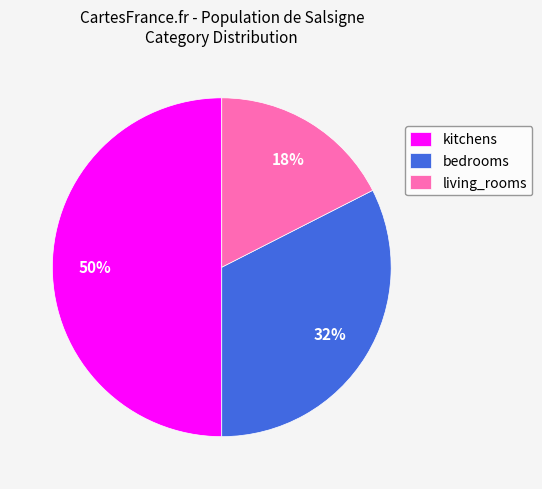

Is bedrooms the majority of the pie?

No